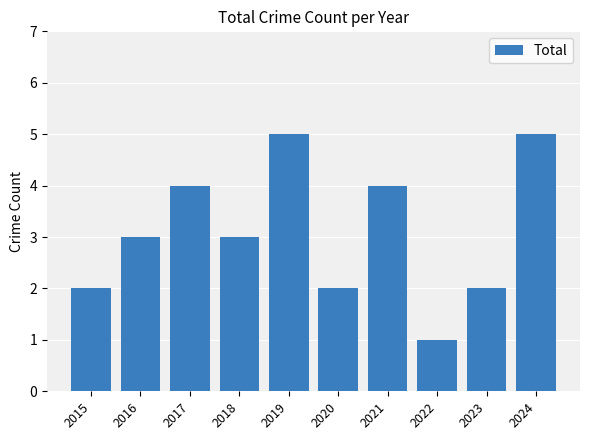

Approximately how many times larger is the value at 2020 compared to 2018?

0.7